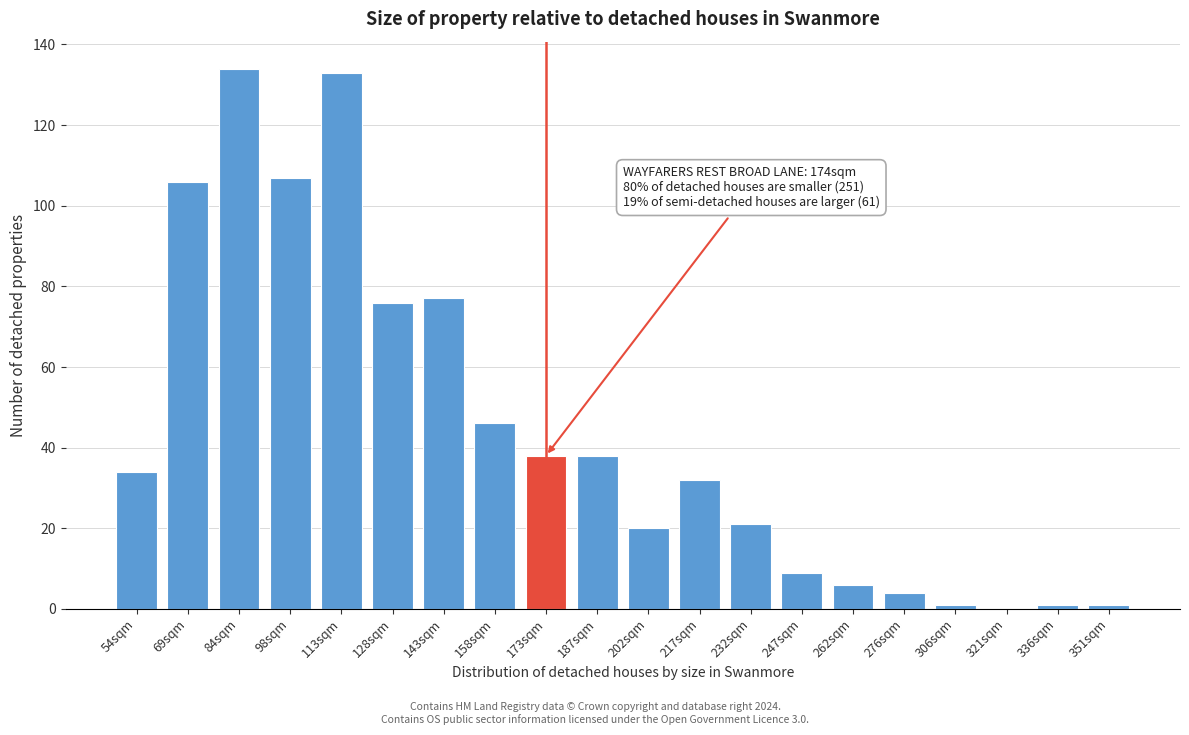

Reading left to right, list all the values displayed in this chart.

54sqm=34	69sqm=106	84sqm=134	98sqm=107	113sqm=133	128sqm=76	143sqm=77	158sqm=46	173sqm=38	187sqm=38	202sqm=20	217sqm=32	232sqm=21	247sqm=9	262sqm=6	276sqm=4	306sqm=1	321sqm=0	336sqm=1	351sqm=1